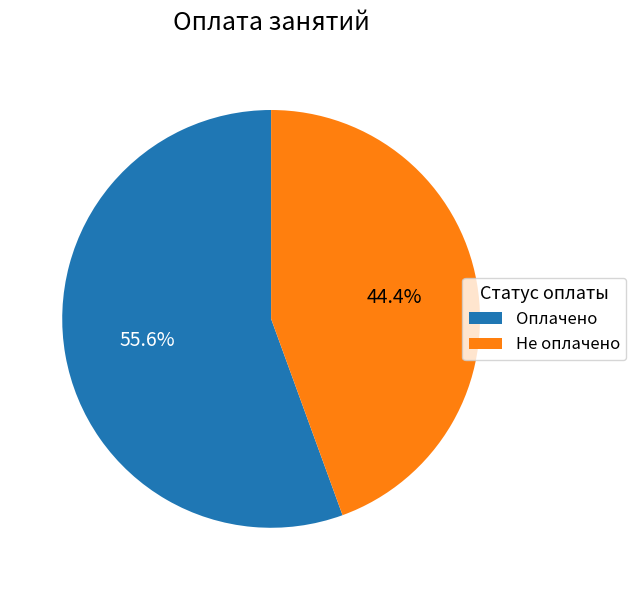

What is the majority slice?

Оплачено